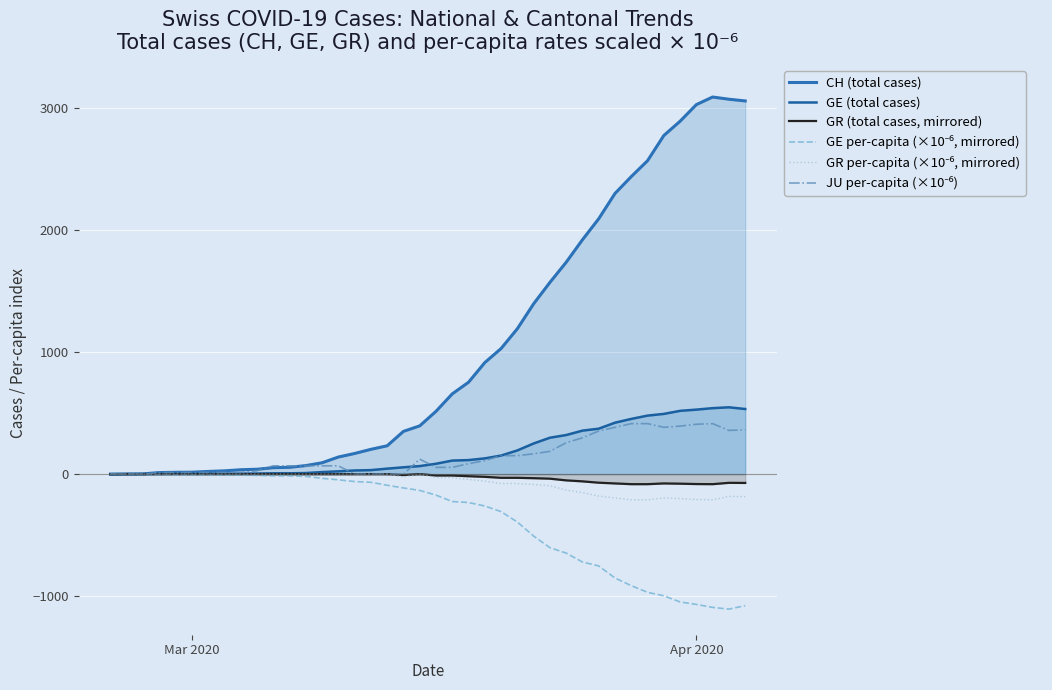

True or false: JU per-capita (×10⁻⁶) and CH (total cases) cross at least once.

True